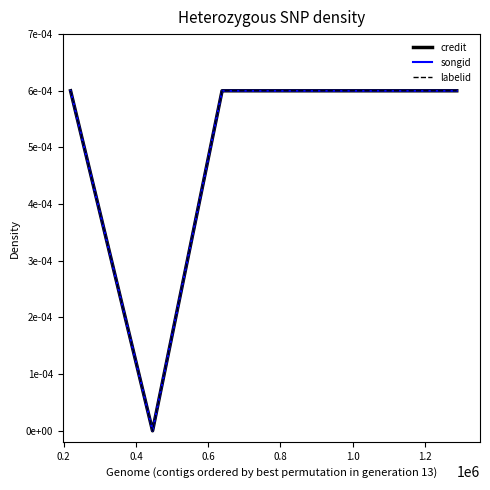

True or false: credit and songid cross at least once.

False